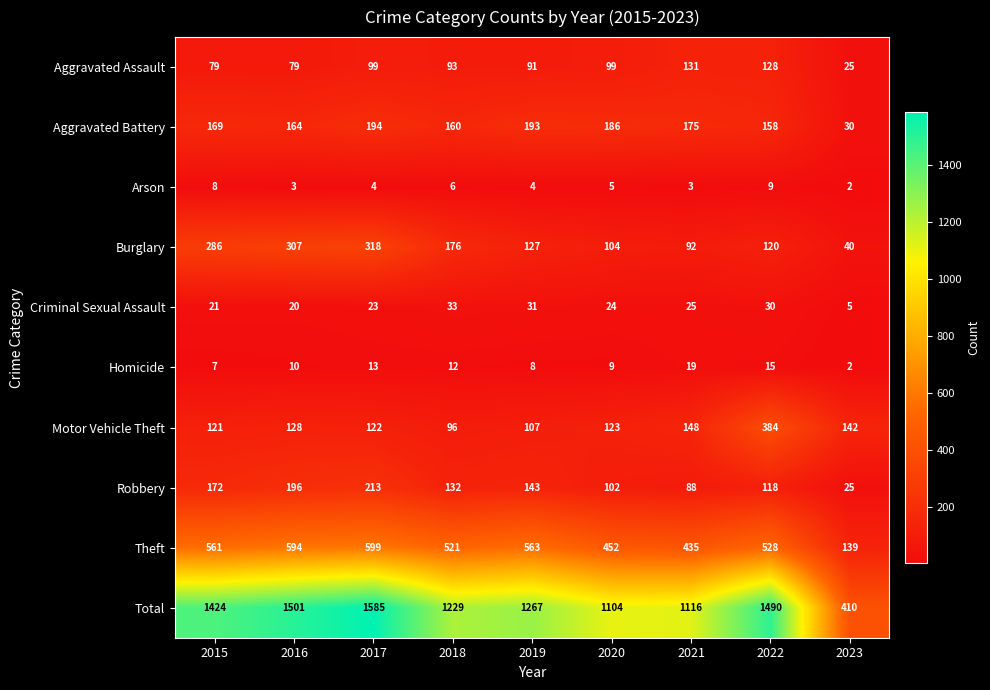

Is it true that Aggravated Battery equals 169 at 2015?

True